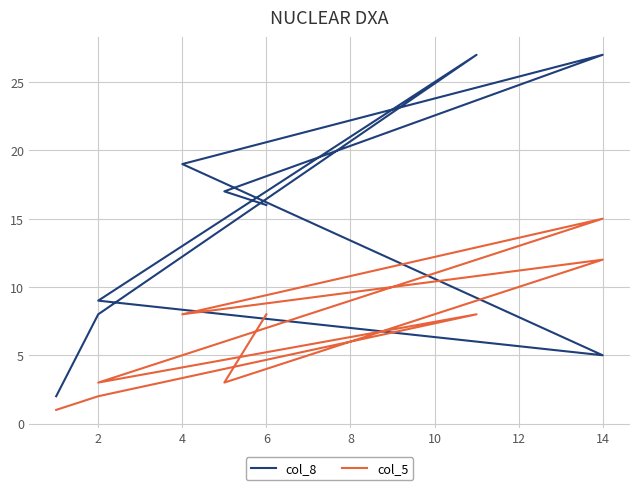

Reading left to right, transcribe all the data shown in this chart.

col_8: 16	17	27	19	5	9	27	8	2
col_5: 8	3	12	8	15	3	8	2	1